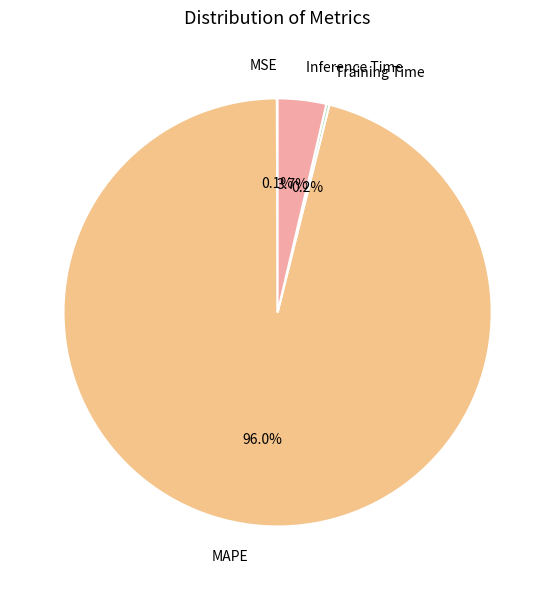

Which category accounts for the majority?

MAPE